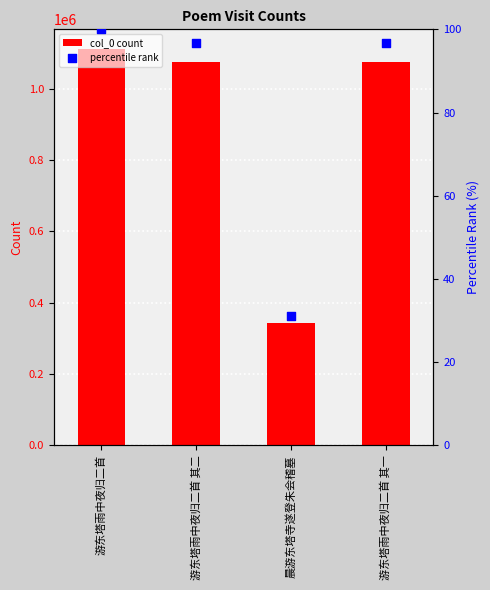

At which category is the sum across all series the highest?

游东塔雨中夜归二首